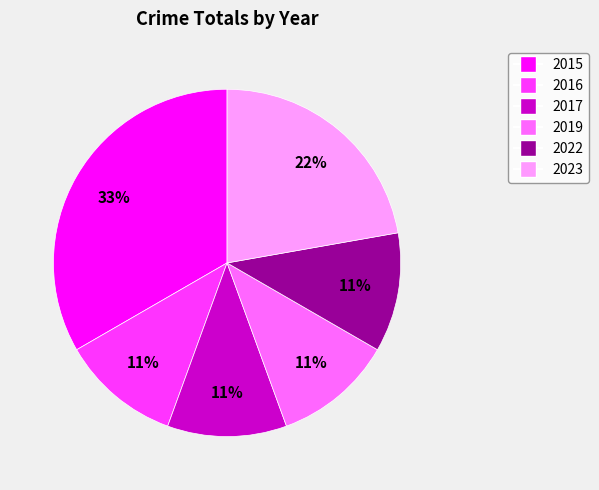

Which slice is the largest?

2015